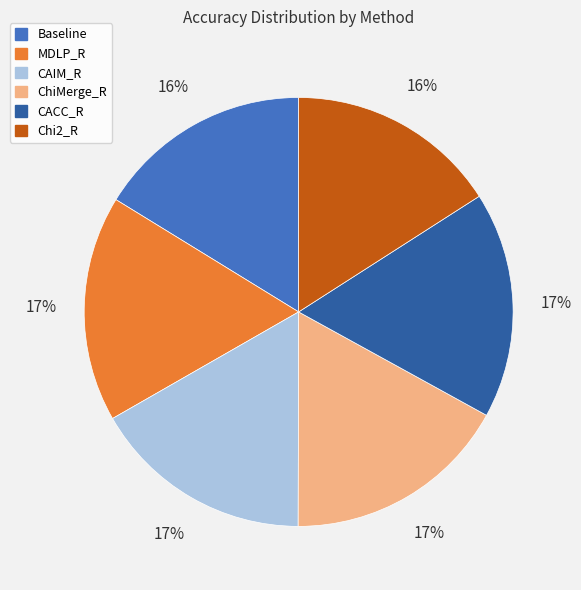

To the nearest percent, what percentage of the pie is ChiMerge_R?

17%